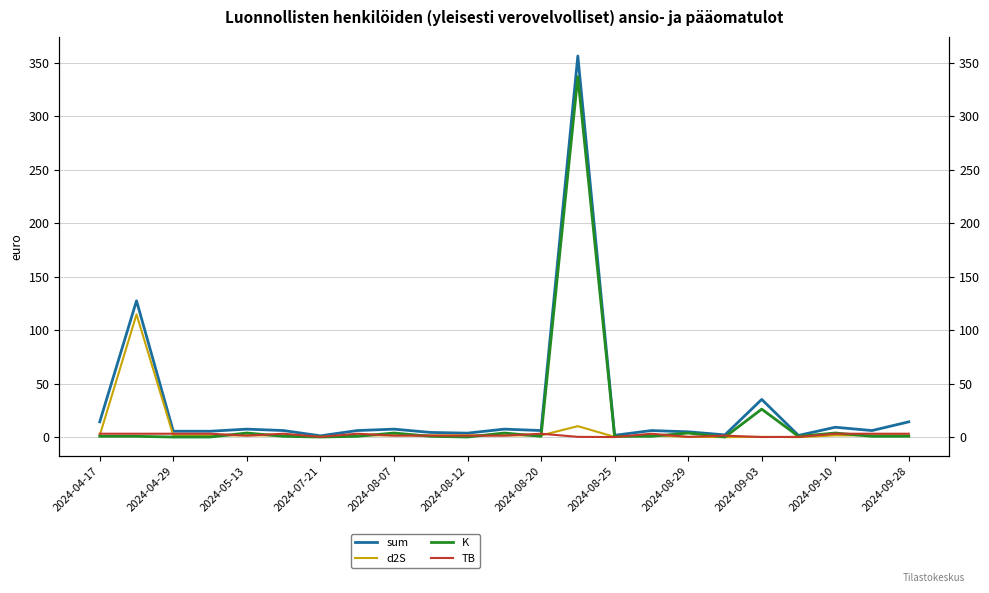

The d2S series shows 10.3 at 13. True or false?

True